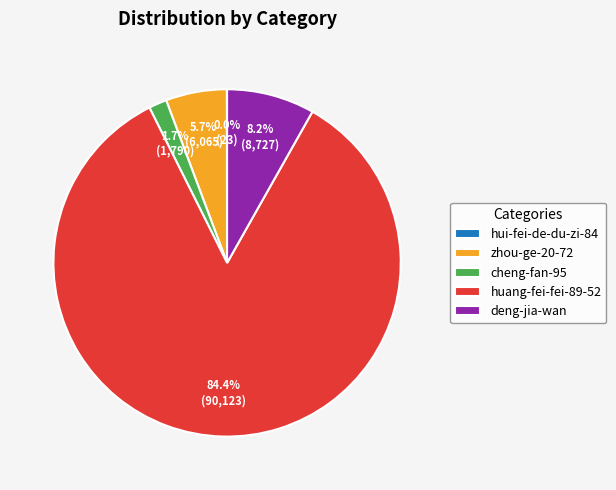

Do cheng-fan-95 and zhou-ge-20-72 together represent more than half of the pie?

No